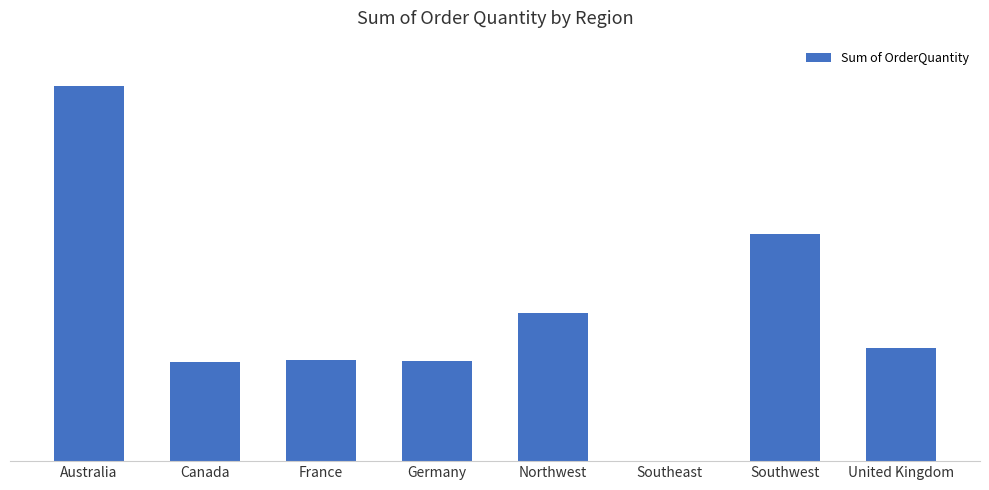

Are the bars horizontal?

No